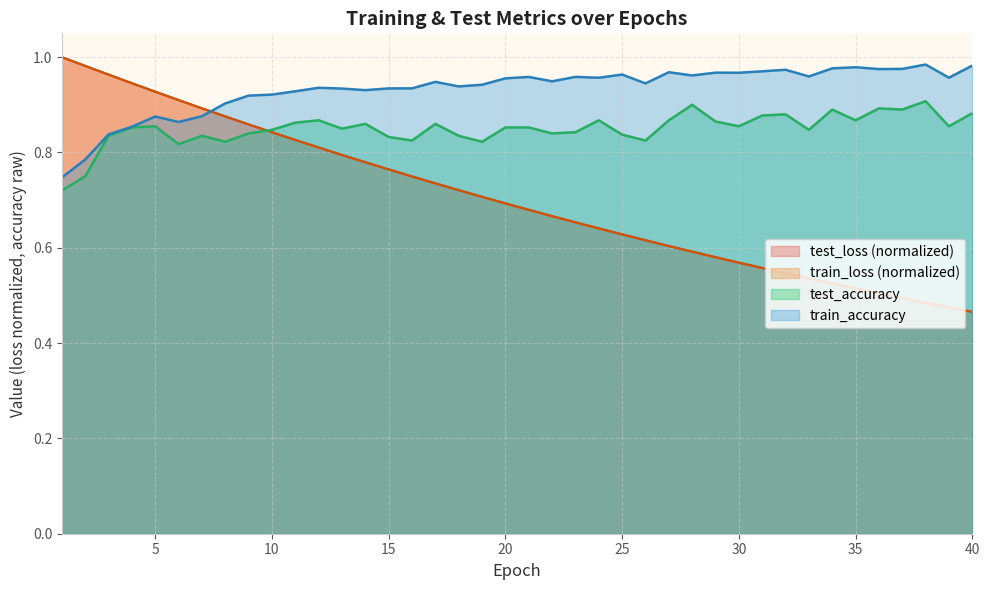

Reading left to right, list all the values displayed in this chart.

test_loss: 1.0	1.0	1.0	0.9	0.9	0.9	0.9	0.9	0.9	0.8	0.8	0.8	0.8	0.8	0.8	0.7	0.7	0.7	0.7	0.7	0.7	0.7	0.7	0.6	0.6	0.6	0.6	0.6	0.6	0.6	0.6	0.5	0.5	0.5	0.5	0.5	0.5	0.5	0.5	0.5
train_loss: 1.0	1.0	1.0	0.9	0.9	0.9	0.9	0.9	0.9	0.8	0.8	0.8	0.8	0.8	0.8	0.7	0.7	0.7	0.7	0.7	0.7	0.7	0.7	0.6	0.6	0.6	0.6	0.6	0.6	0.6	0.6	0.5	0.5	0.5	0.5	0.5	0.5	0.5	0.5	0.5
test_accuracy: 0.7	0.8	0.8	0.9	0.9	0.8	0.8	0.8	0.8	0.8	0.9	0.9	0.9	0.9	0.8	0.8	0.9	0.8	0.8	0.9	0.9	0.8	0.8	0.9	0.8	0.8	0.9	0.9	0.9	0.9	0.9	0.9	0.8	0.9	0.9	0.9	0.9	0.9	0.9	0.9
train_accuracy: 0.7	0.8	0.8	0.9	0.9	0.9	0.9	0.9	0.9	0.9	0.9	0.9	0.9	0.9	0.9	0.9	0.9	0.9	0.9	1.0	1.0	0.9	1.0	1.0	1.0	0.9	1.0	1.0	1.0	1.0	1.0	1.0	1.0	1.0	1.0	1.0	1.0	1.0	1.0	1.0